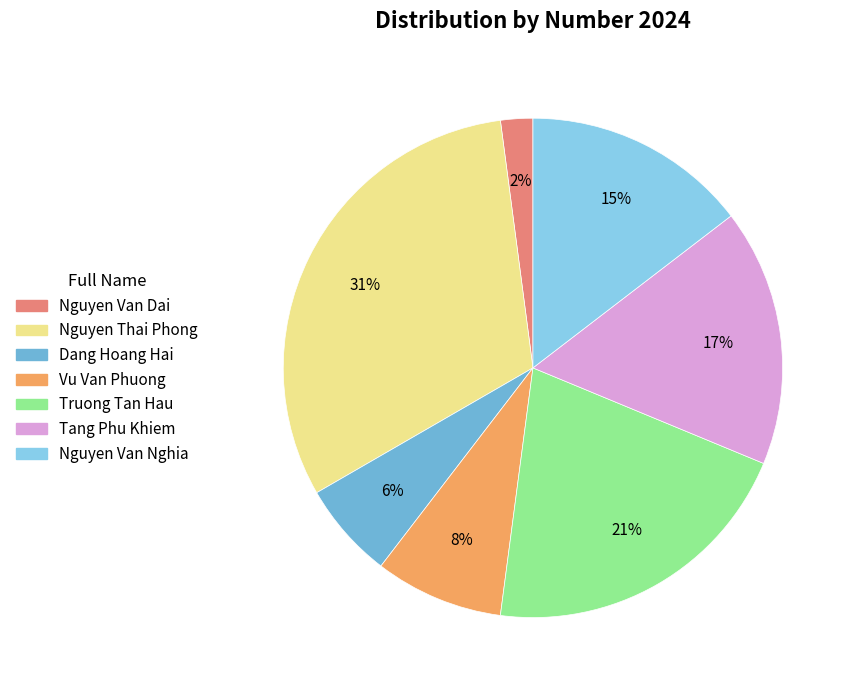

Does any single category account for the majority?

No